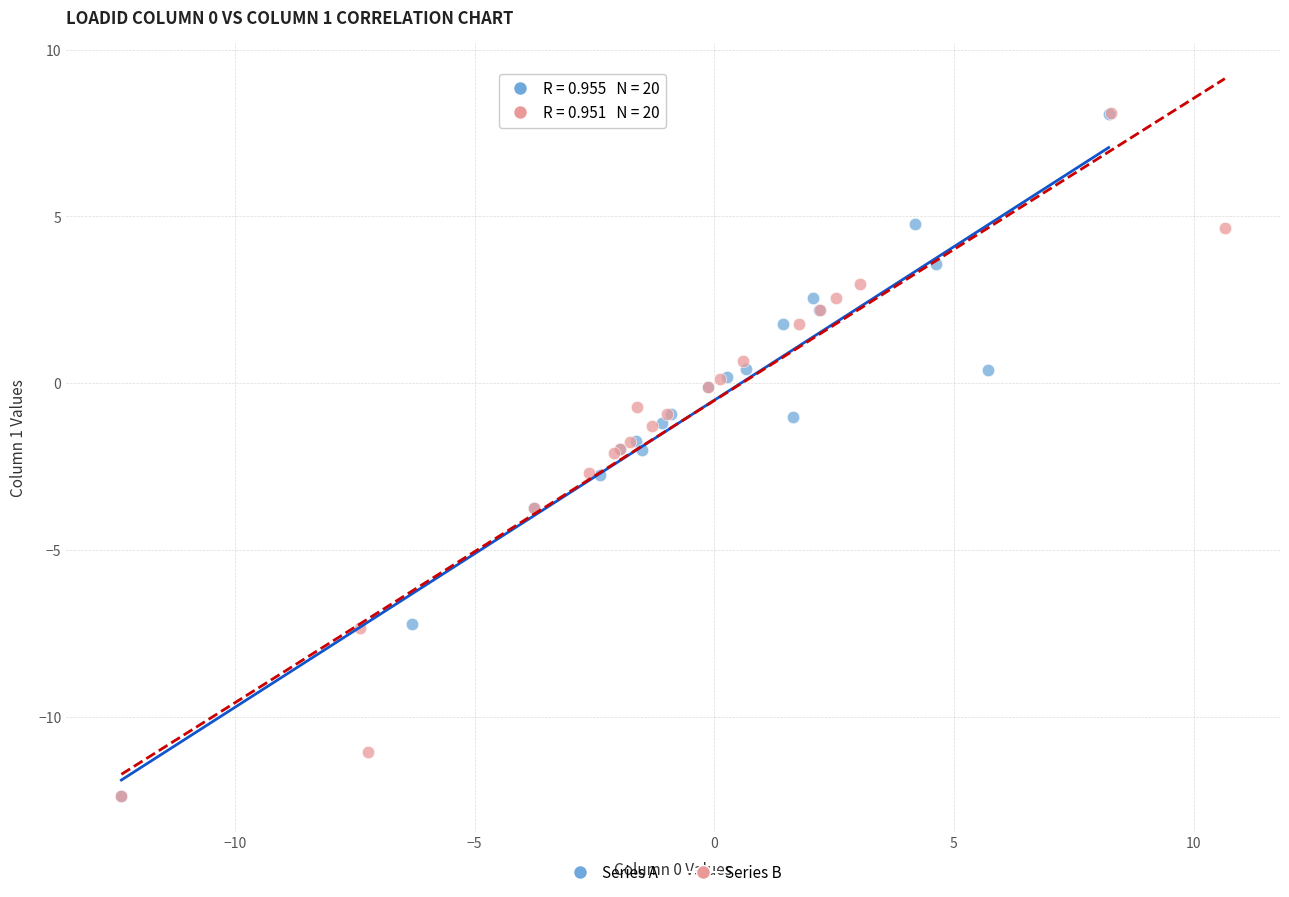

Which series has the largest Y range (max minus min)?

Series B